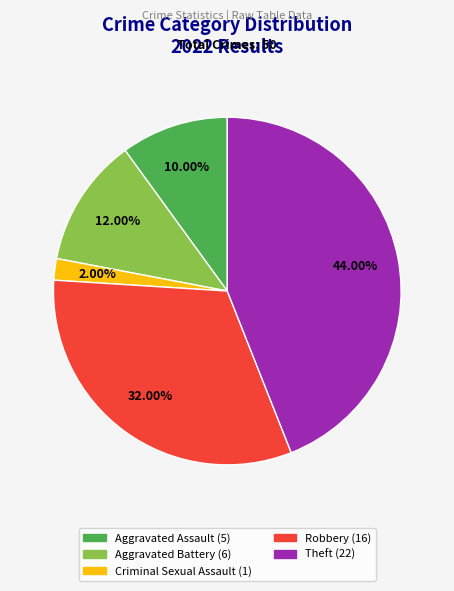

Is there a majority slice in this chart?

No